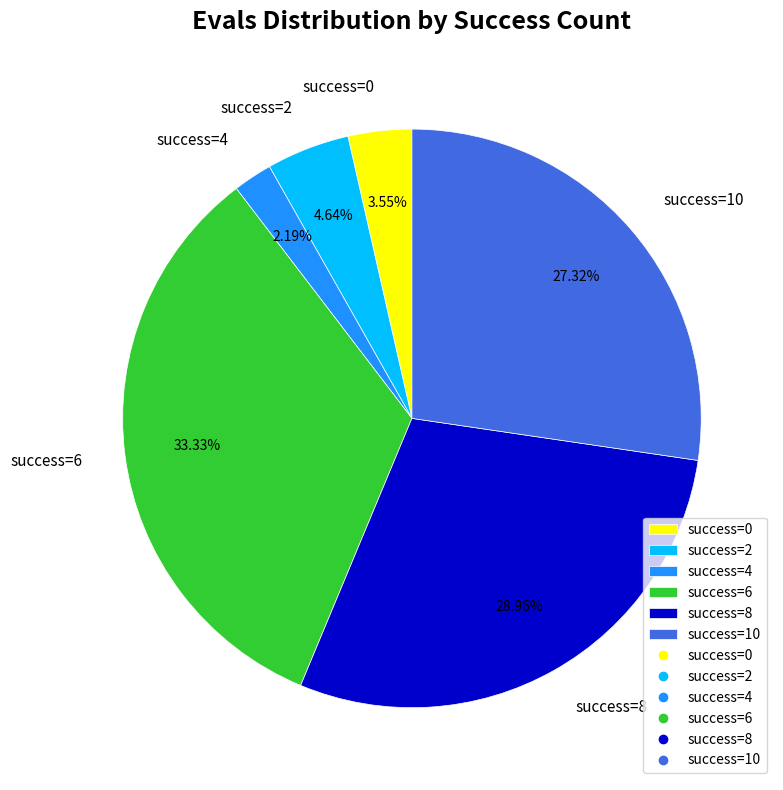

Approximately how many times larger is the value at success=2 compared to success=4?

2.1